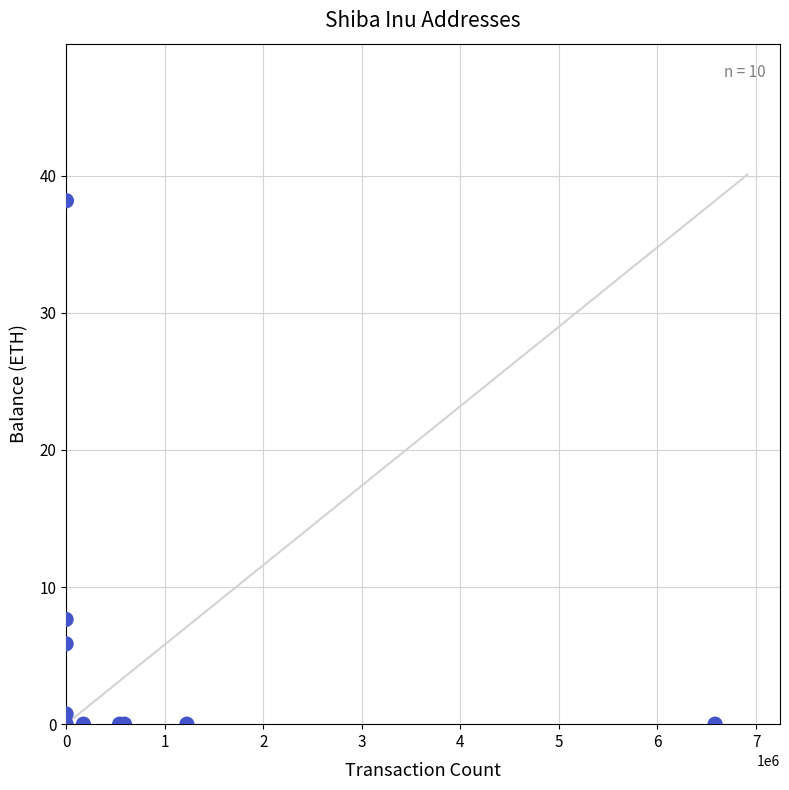

What Y value in the scatter plot is closest to 19?

7.6